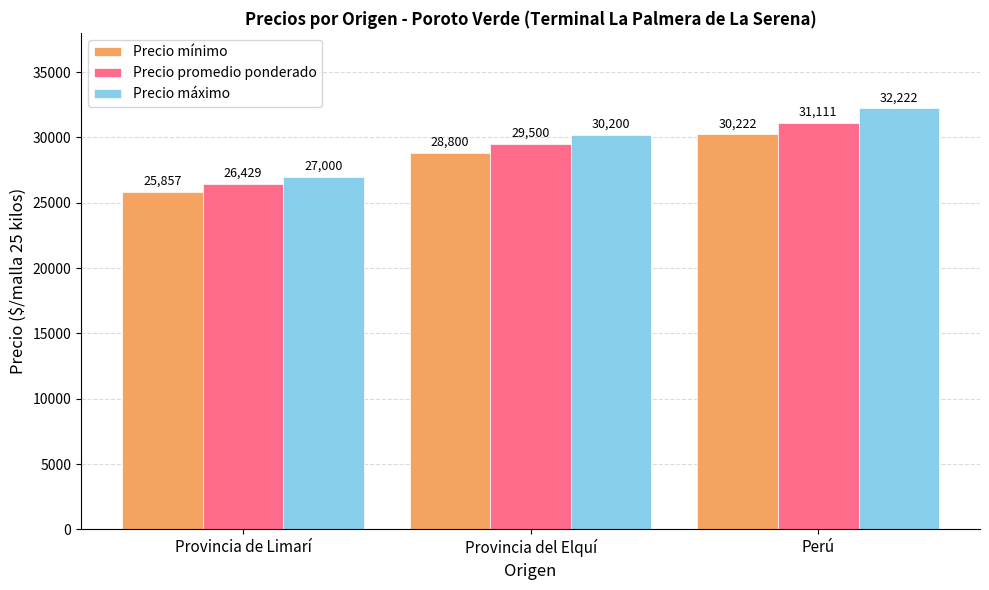

What position from the right is Provincia de Limarí?

3